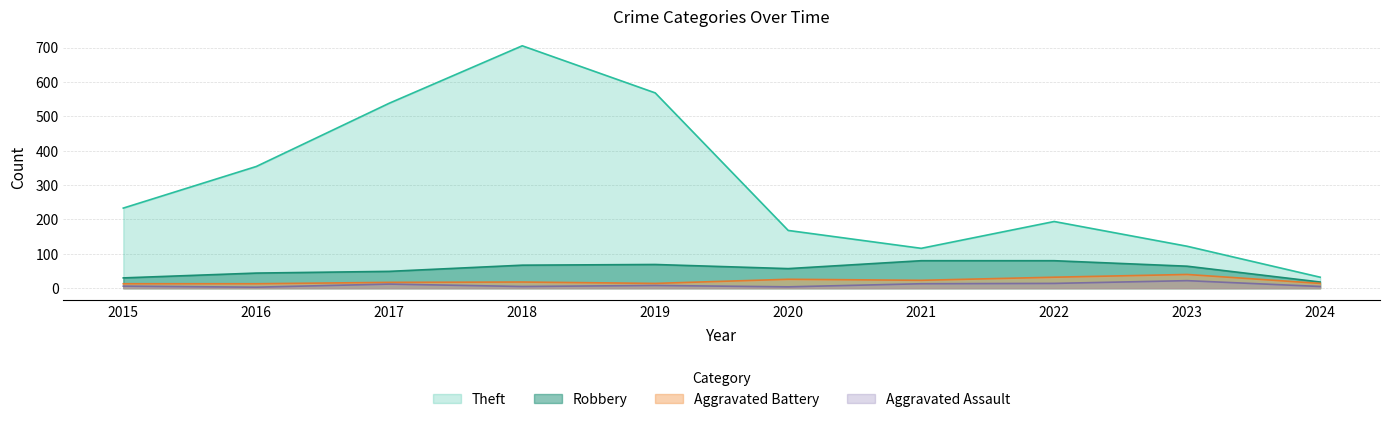

In Robbery, how many points are higher than both neighbors (excluding endpoints)?

1